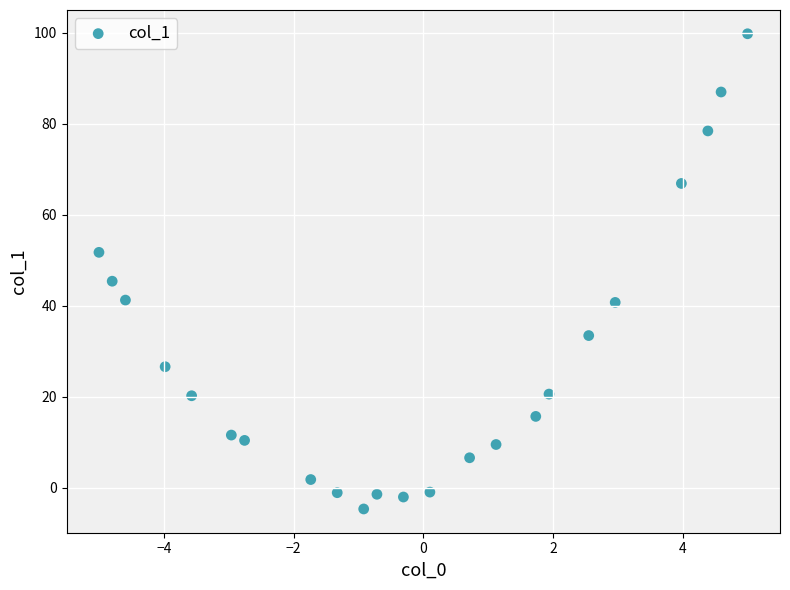

What Y value in the scatter plot is closest to 47?

45.4